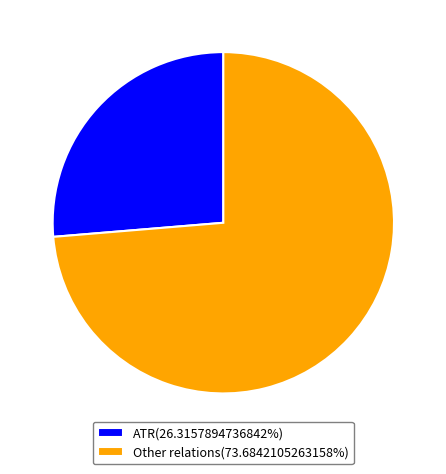

Combined, do ATR(26.3157894736842%) and Other relations(73.6842105263158%) account for over 50%?

Yes